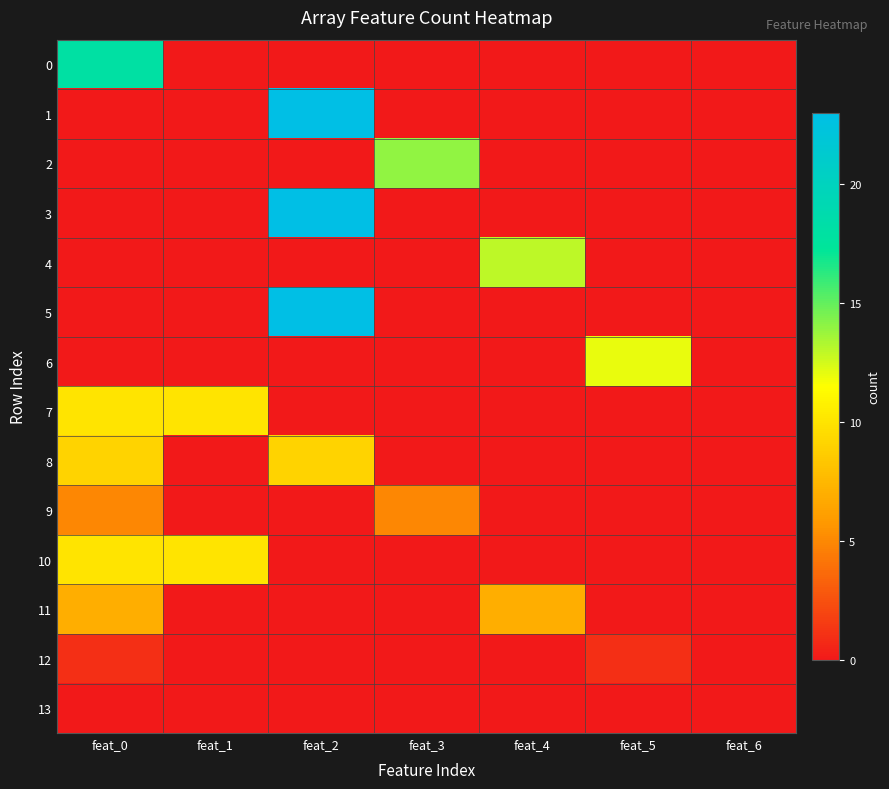

Reading left to right, list all the values displayed in this chart.

0: feat_0=18	feat_1=0	feat_2=0	feat_3=0	feat_4=0	feat_5=0	feat_6=0
1: feat_0=0	feat_1=0	feat_2=23	feat_3=0	feat_4=0	feat_5=0	feat_6=0
2: feat_0=0	feat_1=0	feat_2=0	feat_3=14	feat_4=0	feat_5=0	feat_6=0
3: feat_0=0	feat_1=0	feat_2=23	feat_3=0	feat_4=0	feat_5=0	feat_6=0
4: feat_0=0	feat_1=0	feat_2=0	feat_3=0	feat_4=13	feat_5=0	feat_6=0
5: feat_0=0	feat_1=0	feat_2=23	feat_3=0	feat_4=0	feat_5=0	feat_6=0
6: feat_0=0	feat_1=0	feat_2=0	feat_3=0	feat_4=0	feat_5=12	feat_6=0
7: feat_0=10	feat_1=10	feat_2=0	feat_3=0	feat_4=0	feat_5=0	feat_6=0
8: feat_0=9	feat_1=0	feat_2=9	feat_3=0	feat_4=0	feat_5=0	feat_6=0
9: feat_0=5	feat_1=0	feat_2=0	feat_3=5	feat_4=0	feat_5=0	feat_6=0
10: feat_0=10	feat_1=10	feat_2=0	feat_3=0	feat_4=0	feat_5=0	feat_6=0
11: feat_0=7	feat_1=0	feat_2=0	feat_3=0	feat_4=7	feat_5=0	feat_6=0
12: feat_0=1	feat_1=0	feat_2=0	feat_3=0	feat_4=0	feat_5=1	feat_6=0
13: feat_0=0	feat_1=0	feat_2=0	feat_3=0	feat_4=0	feat_5=0	feat_6=0